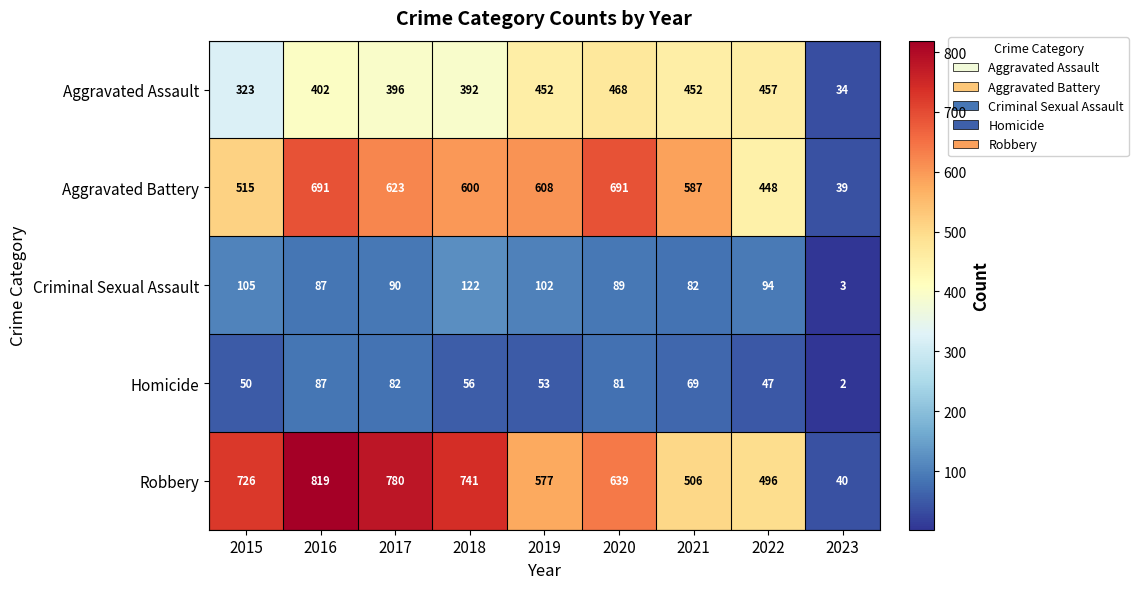

What is the maximum value shown in the chart?

819